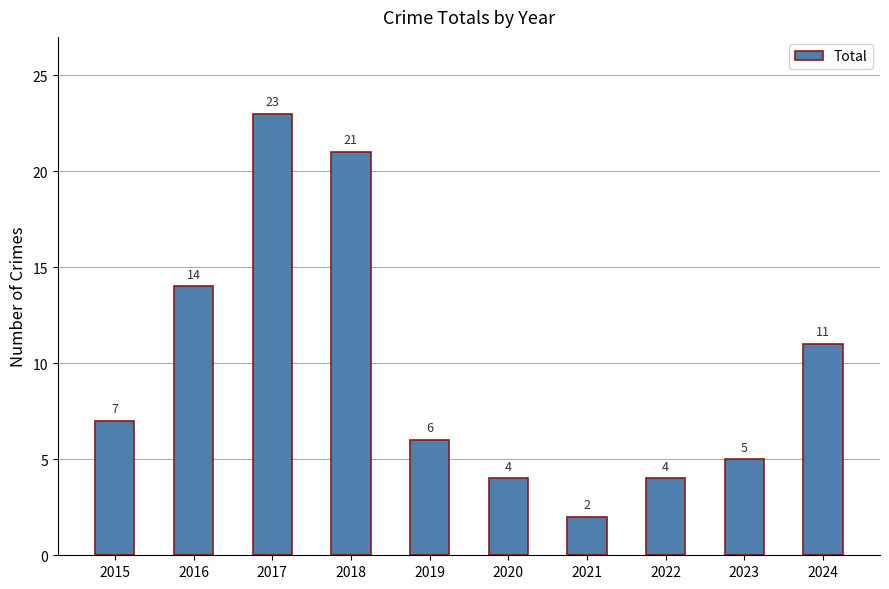

What is the sum of all values?

97